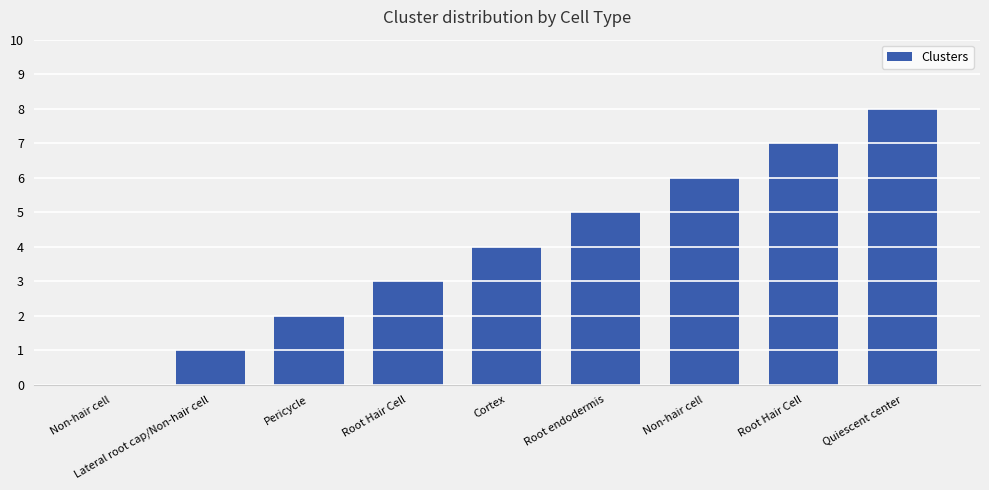

How many categories are shown in the chart?

9